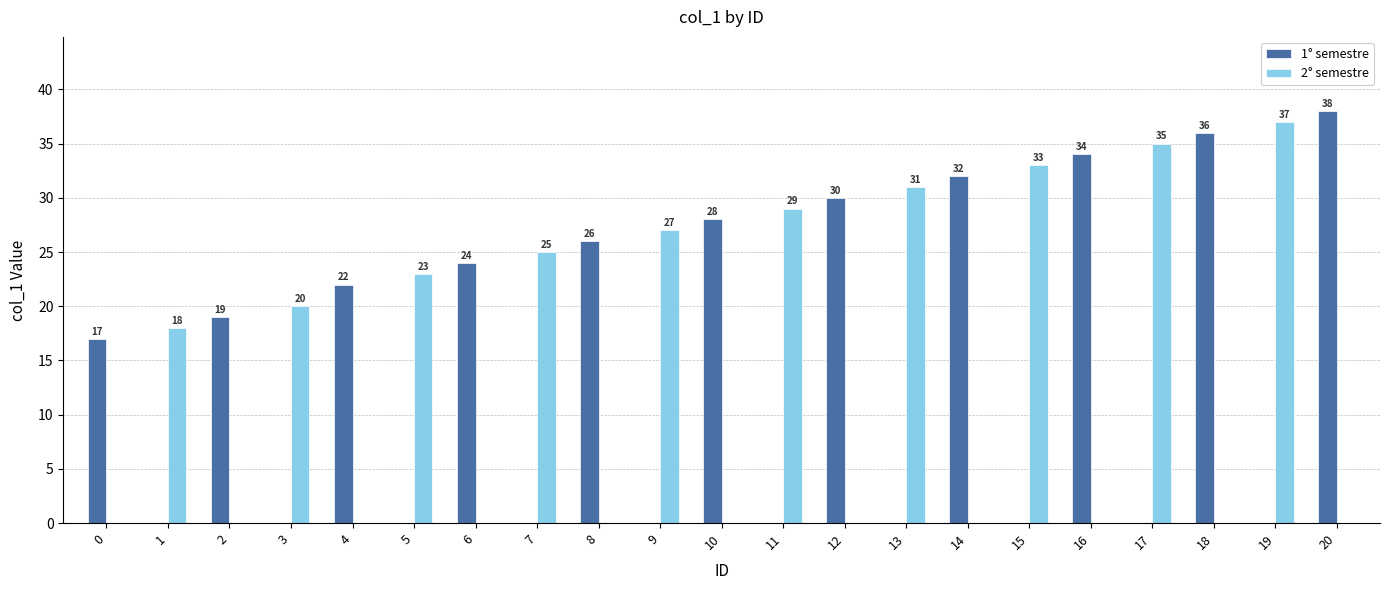

What is the maximum value shown in the chart?

38